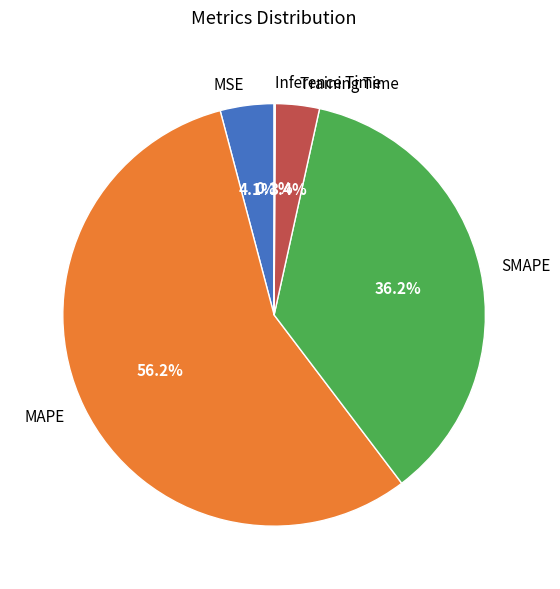

Is MSE the majority of the pie?

No